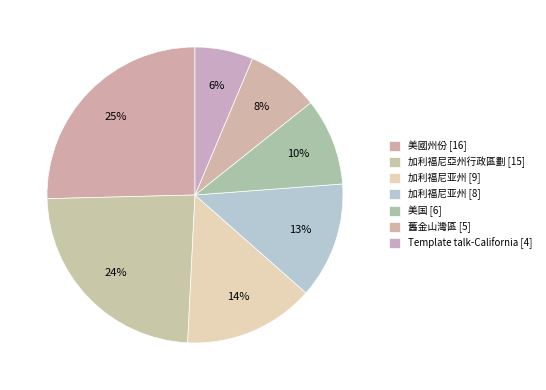

Count the number of slices in the pie.

7